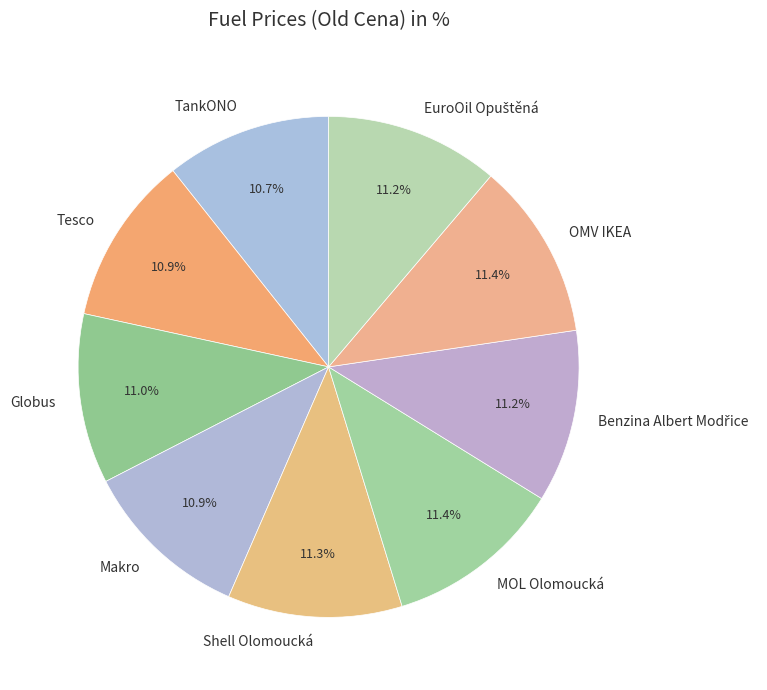

Is MOL Olomoucká the majority of the pie?

No